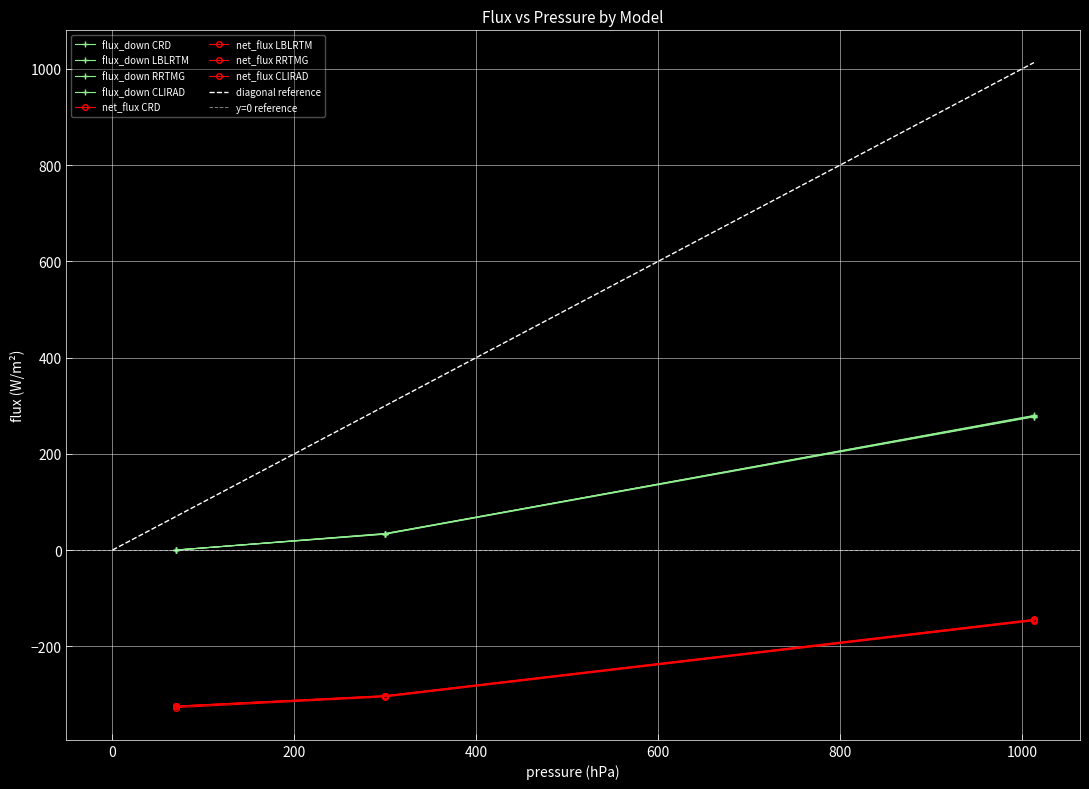

What value does the net_flux series have at 299.8?

-302.6